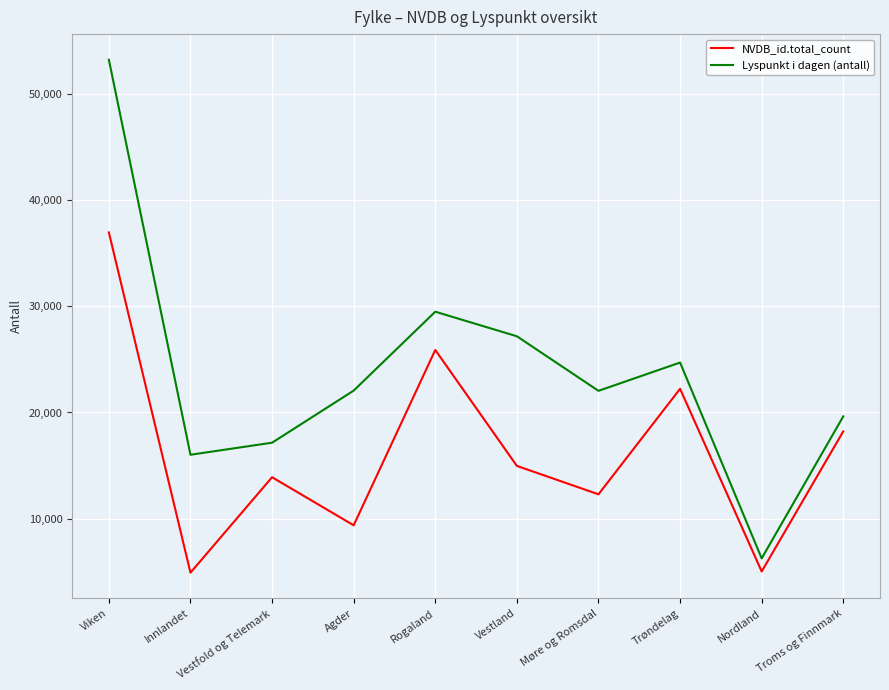

At which label is NVDB_id.total_count closest to 20936?

Trøndelag